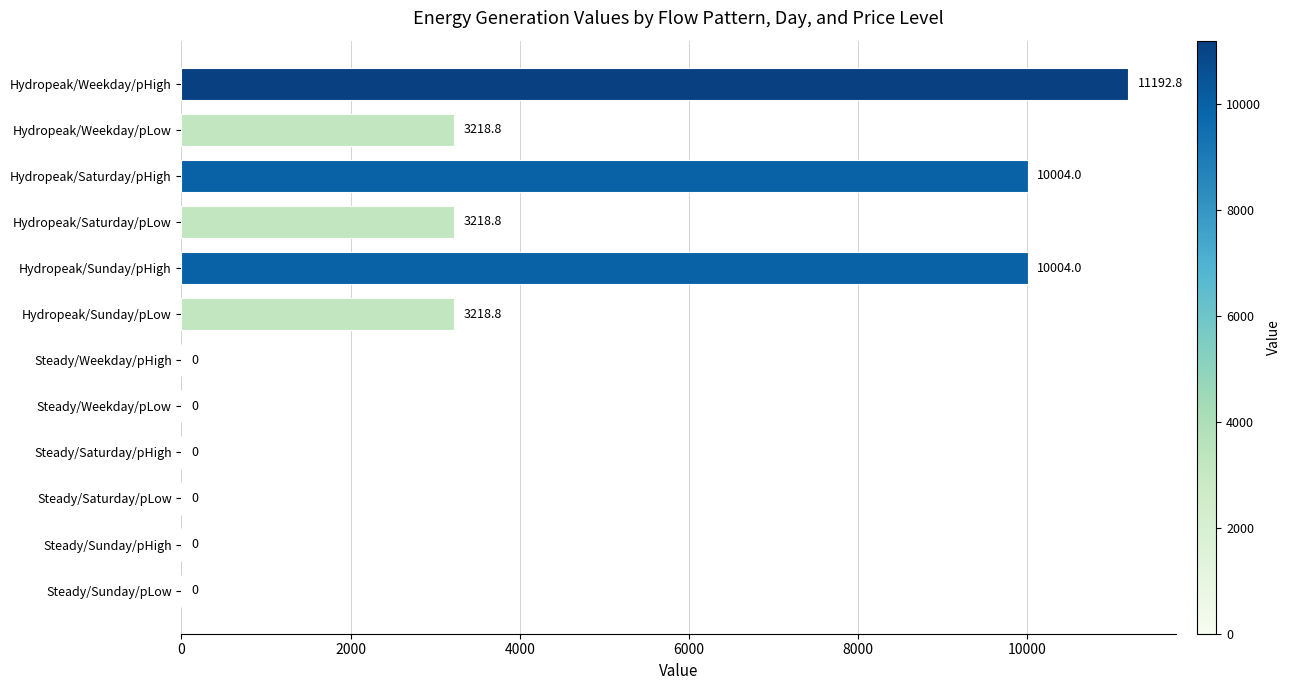

At which category does the chart reach its peak across all series?

Hydropeak/Weekday/pHigh